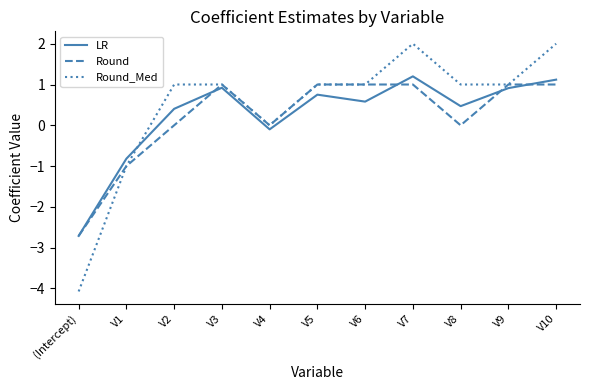

Is it true that Round_Med equals 2.8 at V10?

False